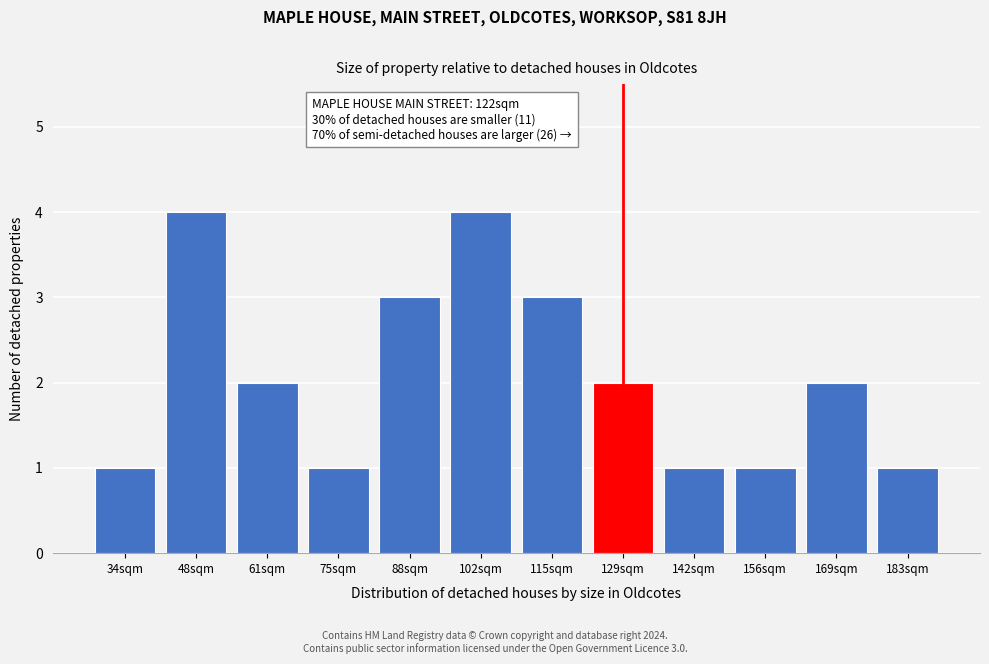

Reading right to left, list all the values displayed in this chart.

183sqm=1	169sqm=2	156sqm=1	142sqm=1	129sqm=2	115sqm=3	102sqm=4	88sqm=3	75sqm=1	61sqm=2	48sqm=4	34sqm=1